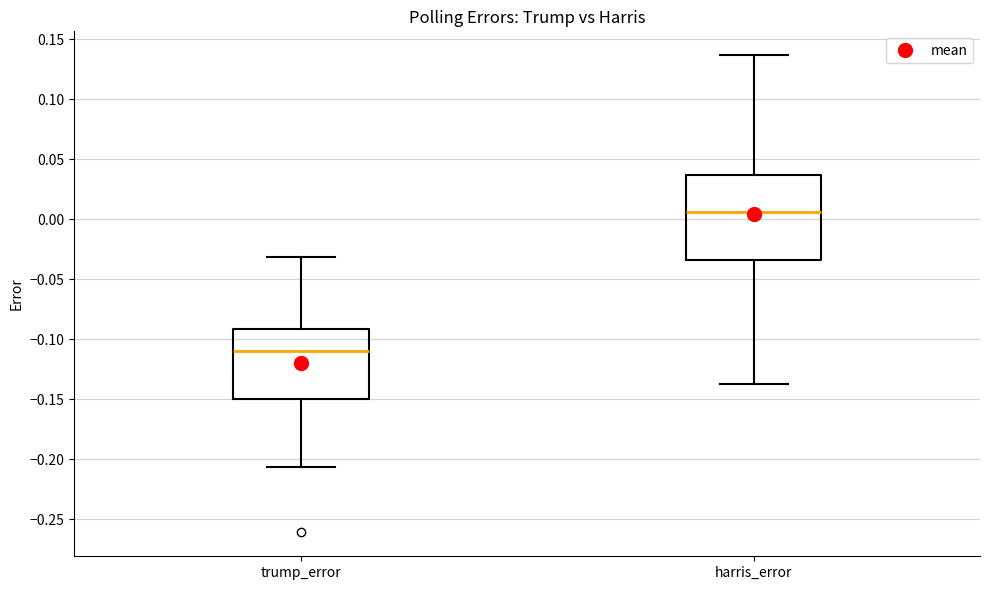

Reading left to right, read every box against the y-axis: the position of its median line, the range the box covers, and the ends of its whiskers. The values are not printed on the chart, so give them approximately, as read against the axis.

trump_error: median -0.110, box -0.150 to -0.090, whiskers -0.205 to -0.030
harris_error: median 0.005, box -0.035 to 0.035, whiskers -0.140 to 0.135